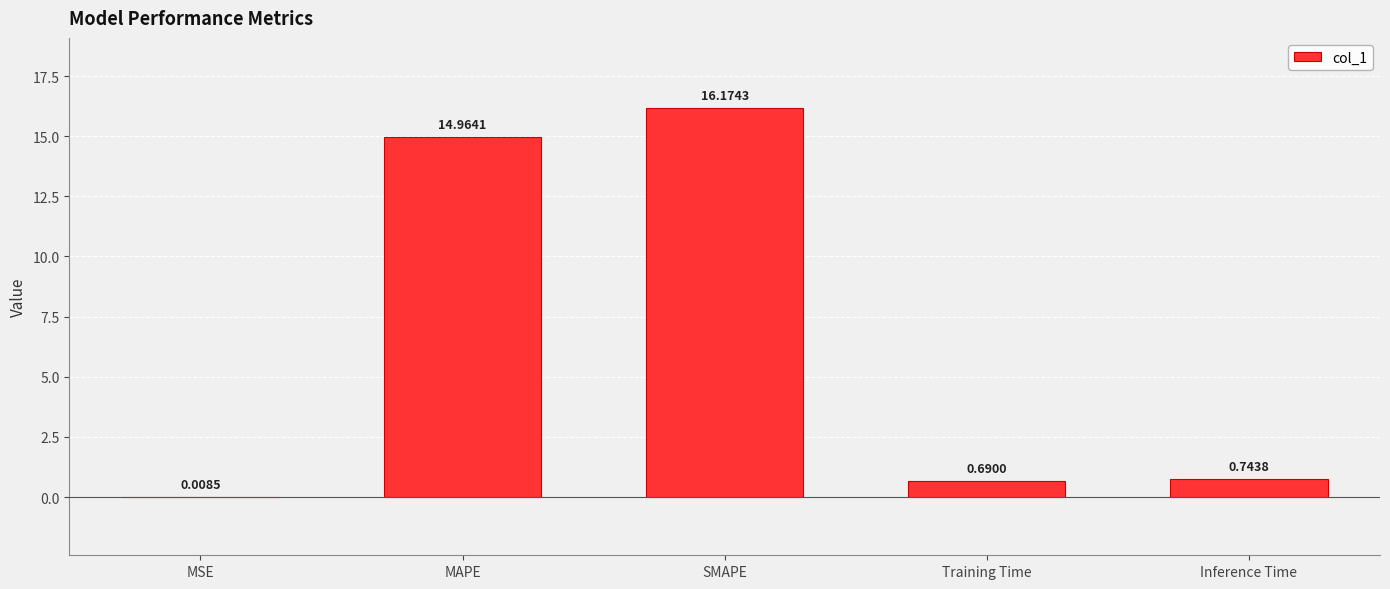

The value at MAPE is 26.5. True or false?

False